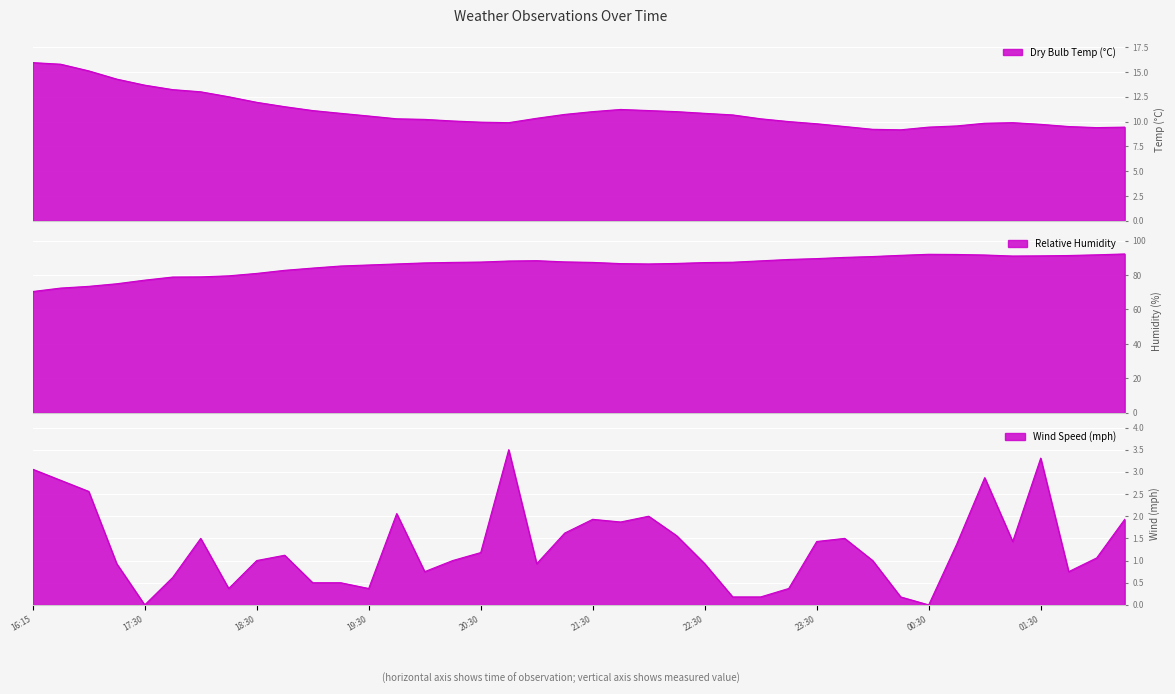

Reading left to right, list all the values displayed in this chart.

Dry Bulb Temp (°C): 16:15=15.9	16:45=15.8	17:00=15.1	17:15=14.3	17:30=13.7	17:45=13.2	18:00=13.0	18:15=12.5	18:30=11.9	18:45=11.5	19:00=11.1	19:15=10.8	19:30=10.6	19:45=10.3	20:00=10.2	20:15=10.1	20:30=9.9	20:45=9.9	21:00=10.3	21:15=10.7	21:30=11.0	21:45=11.2	22:00=11.1	22:15=11.0	22:30=10.8	22:45=10.7	23:00=10.3	23:15=10.0	23:30=9.8	23:45=9.5	00:00=9.2	00:15=9.2	00:30=9.4	00:45=9.6	01:00=9.8	01:15=9.9	01:30=9.7	01:45=9.5	02:00=9.4	02:15=9.4
Relative Humidity: 16:15=70.4	16:45=72.4	17:00=73.4	17:15=74.9	17:30=77.0	17:45=78.8	18:00=78.9	18:15=79.5	18:30=80.9	18:45=82.7	19:00=84.0	19:15=85.2	19:30=85.8	19:45=86.4	20:00=87.0	20:15=87.3	20:30=87.5	20:45=88.1	21:00=88.3	21:15=87.6	21:30=87.3	21:45=86.6	22:00=86.4	22:15=86.7	22:30=87.2	22:45=87.4	23:00=88.2	23:15=89.0	23:30=89.5	23:45=90.2	00:00=90.7	00:15=91.4	00:30=92.0	00:45=91.9	01:00=91.6	01:15=91.0	01:30=91.1	01:45=91.3	02:00=91.7	02:15=92.2
Wind Speed (mph): 16:15=3.1	16:45=2.8	17:00=2.6	17:15=0.9	17:30=0.0	17:45=0.6	18:00=1.5	18:15=0.4	18:30=1.0	18:45=1.1	19:00=0.5	19:15=0.5	19:30=0.4	19:45=2.1	20:00=0.8	20:15=1.0	20:30=1.2	20:45=3.5	21:00=0.9	21:15=1.6	21:30=1.9	21:45=1.9	22:00=2.0	22:15=1.6	22:30=0.9	22:45=0.2	23:00=0.2	23:15=0.4	23:30=1.4	23:45=1.5	00:00=1.0	00:15=0.2	00:30=0.0	00:45=1.4	01:00=2.9	01:15=1.4	01:30=3.3	01:45=0.8	02:00=1.1	02:15=1.9